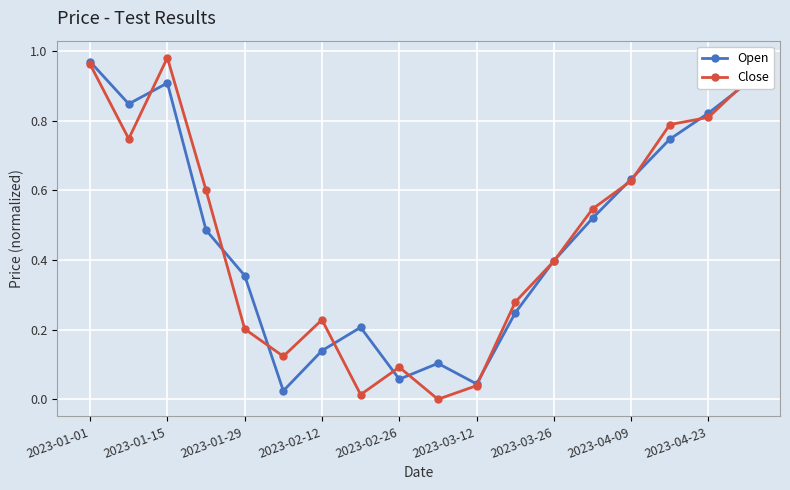

True or false: Close has more than 0 points higher than both neighbors.

True